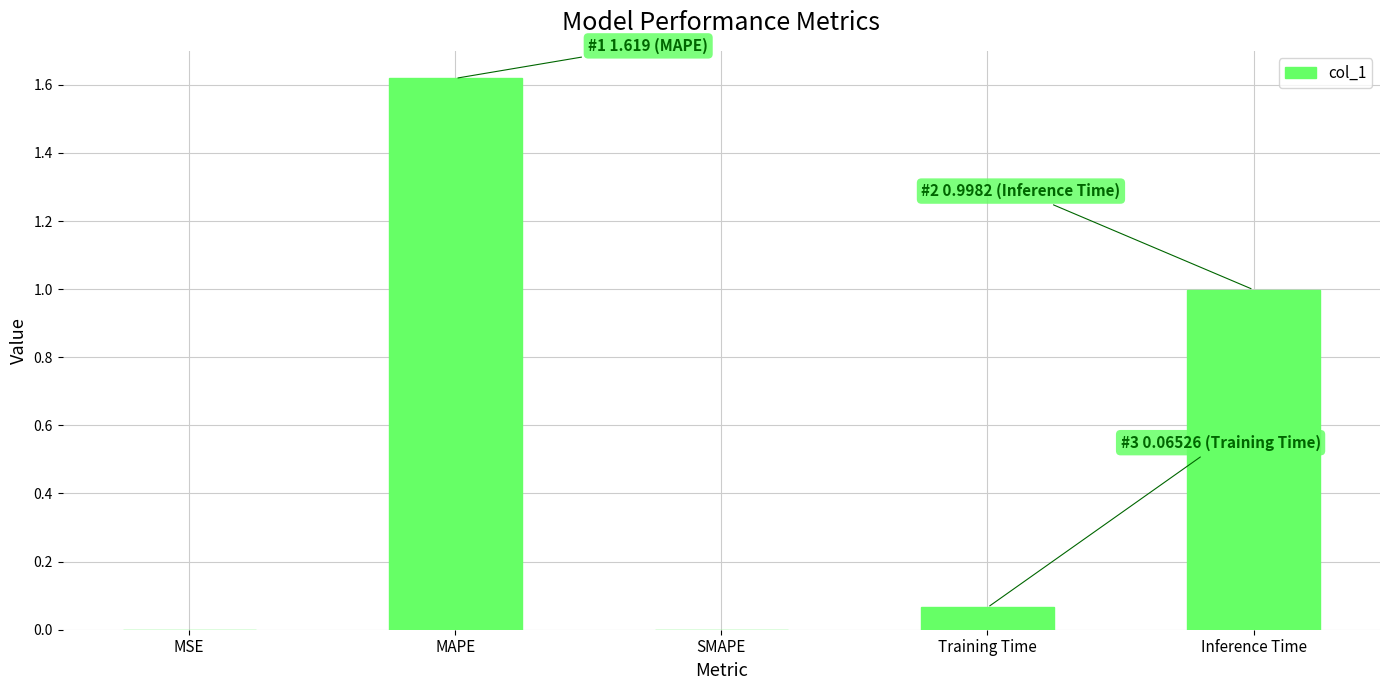

Which label corresponds to the largest value in the chart?

MAPE